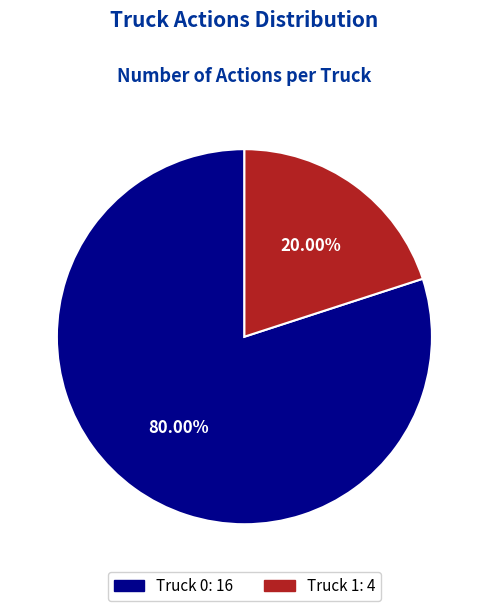

Which category has the smallest portion of the pie?

Truck 1